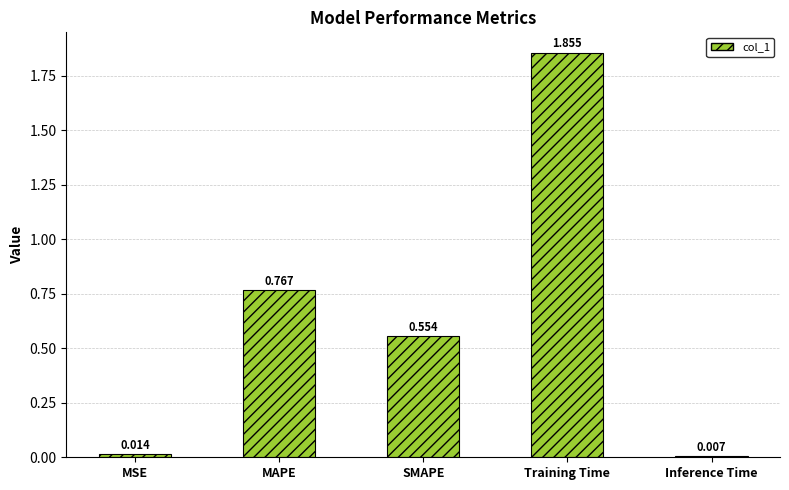

Rank the categories by value from highest to lowest.

Training Time, MAPE, SMAPE, MSE, Inference Time